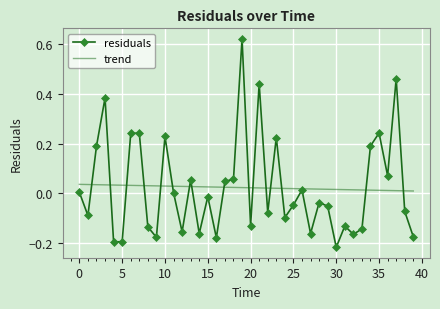

List the series in order of their peak value, highest first.

residuals, trend